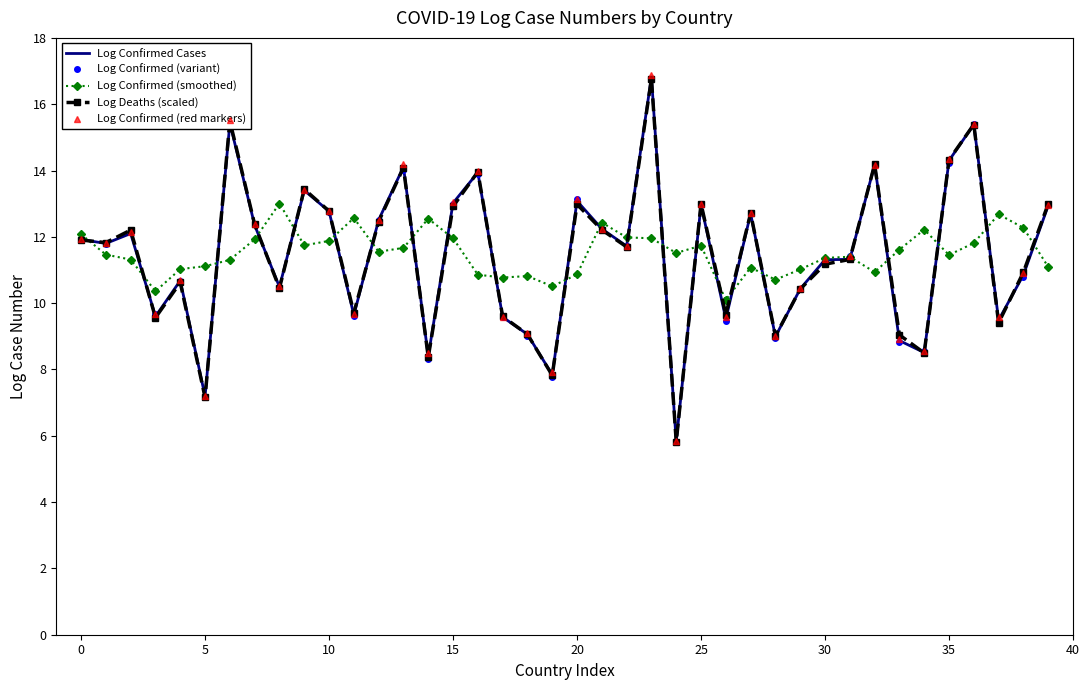

What is the minimum value for Log Confirmed (variant)?

5.8